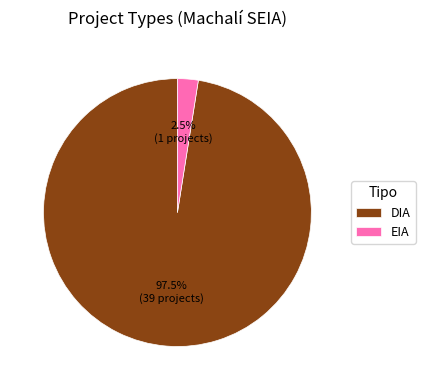

Which category accounts for the majority?

DIA